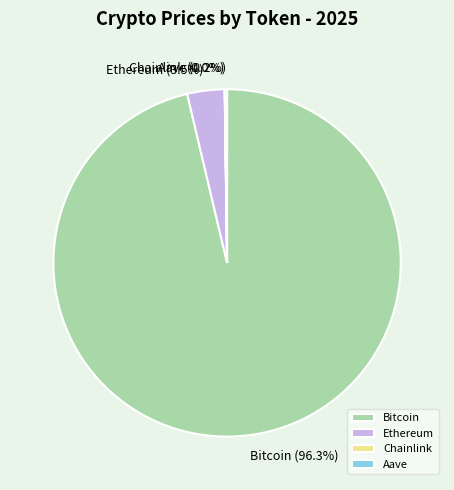

What is the majority slice?

Bitcoin